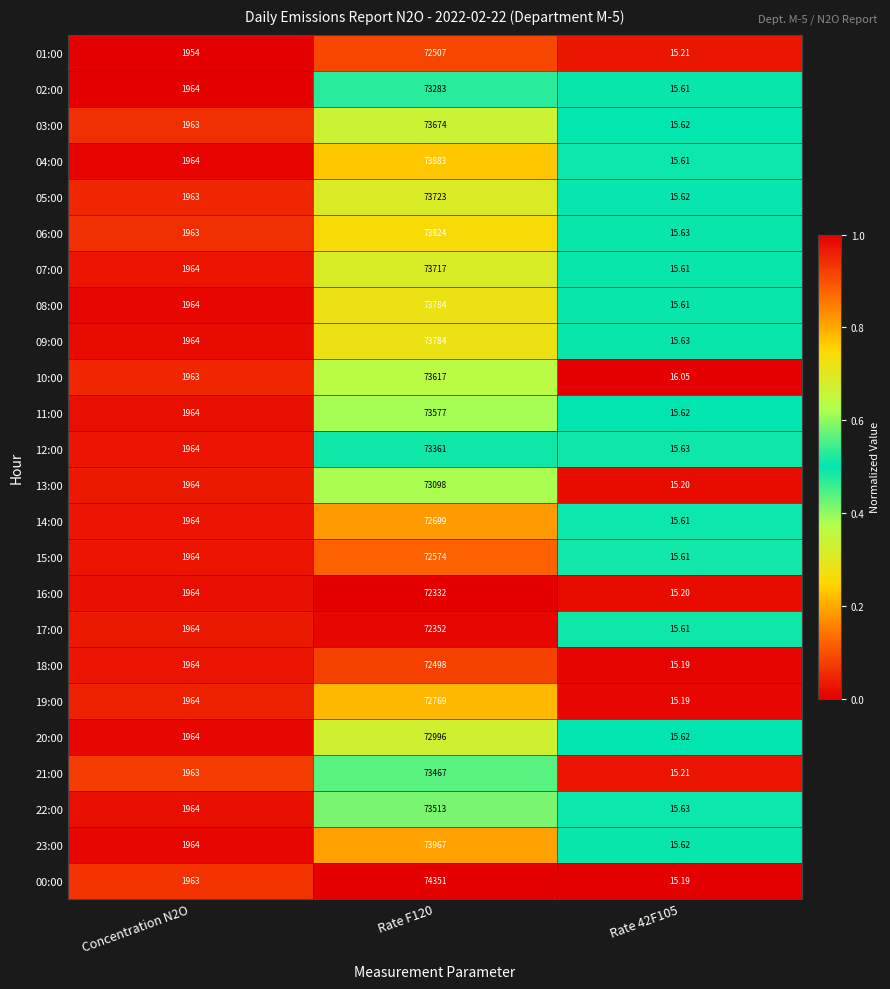

What is the greatest value displayed?

74351.0